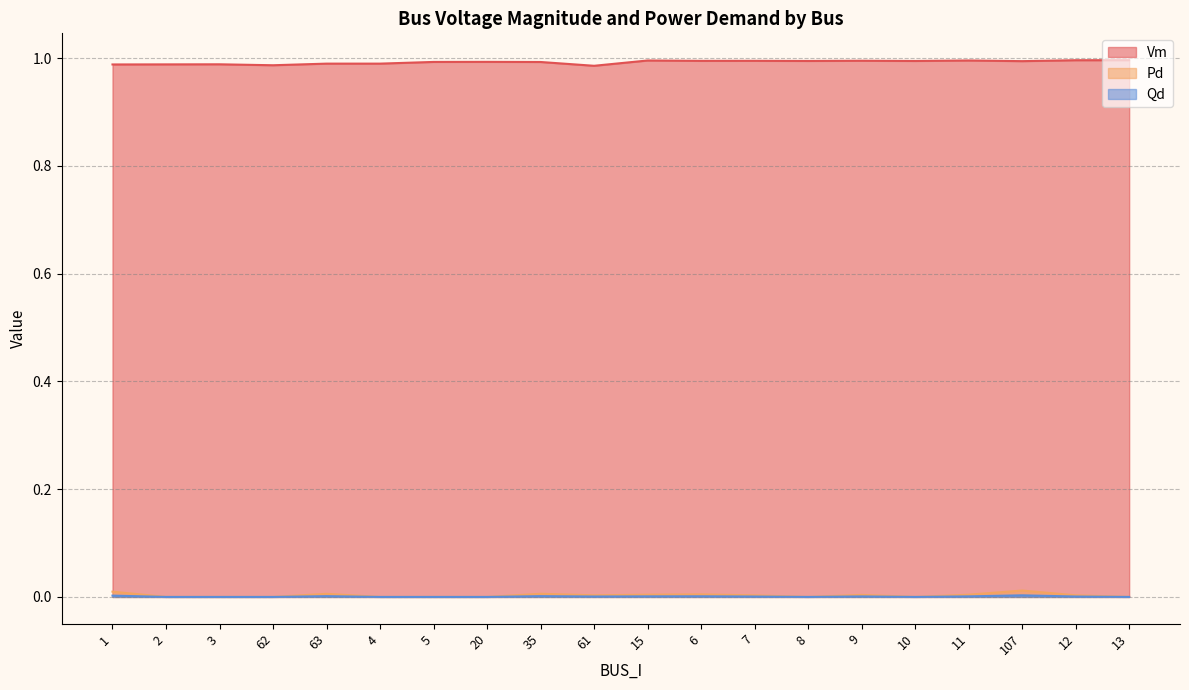

What are all the series names shown in the legend?

Vm, Pd, Qd